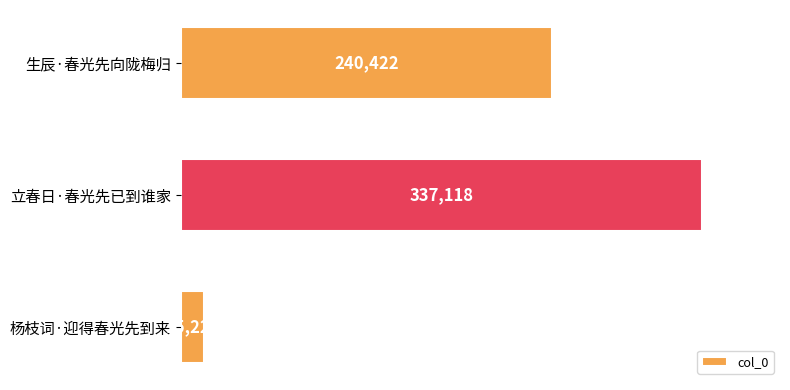

List the labels in order of value, largest first.

立春日·春光先已到谁家, 生辰·春光先向陇梅归, 杨枝词·迎得春光先到来